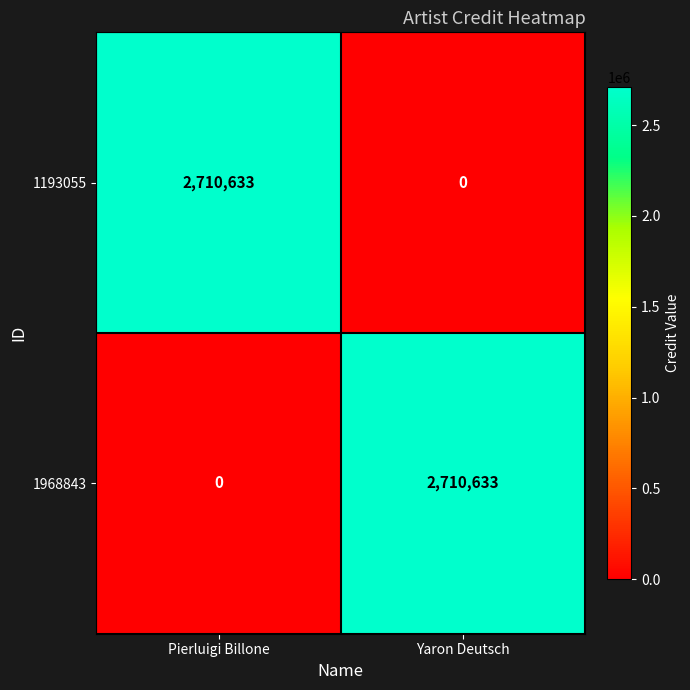

The value of 1968843 at Yaron Deutsch is 2710633. True or false?

True